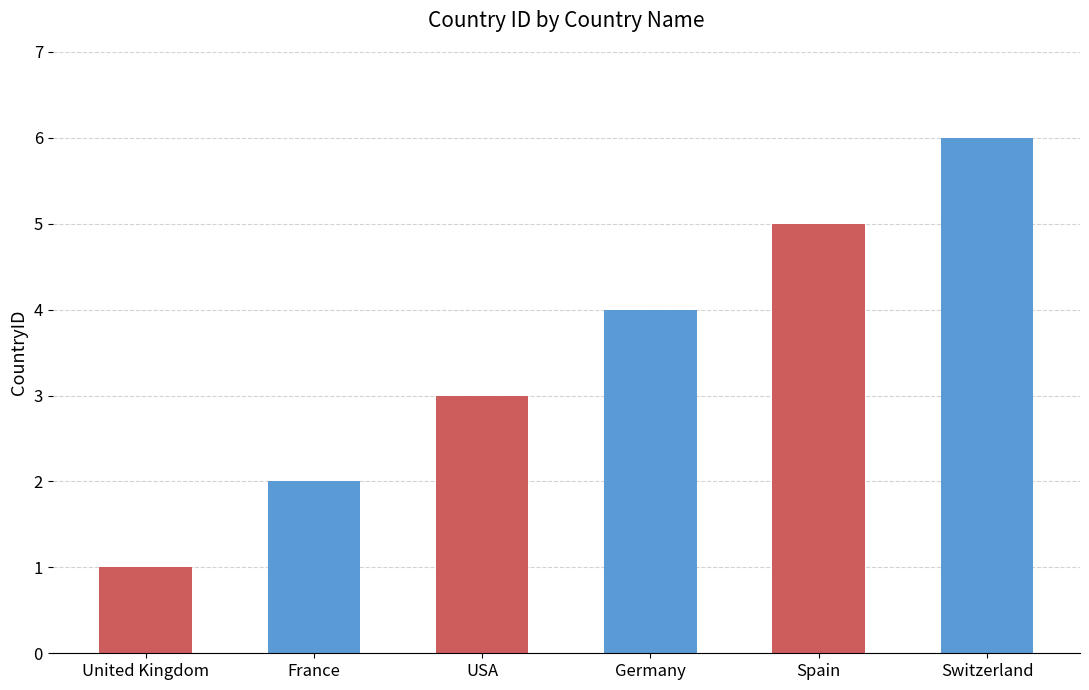

What is the ratio of the value at Spain to the value at Switzerland?

0.8